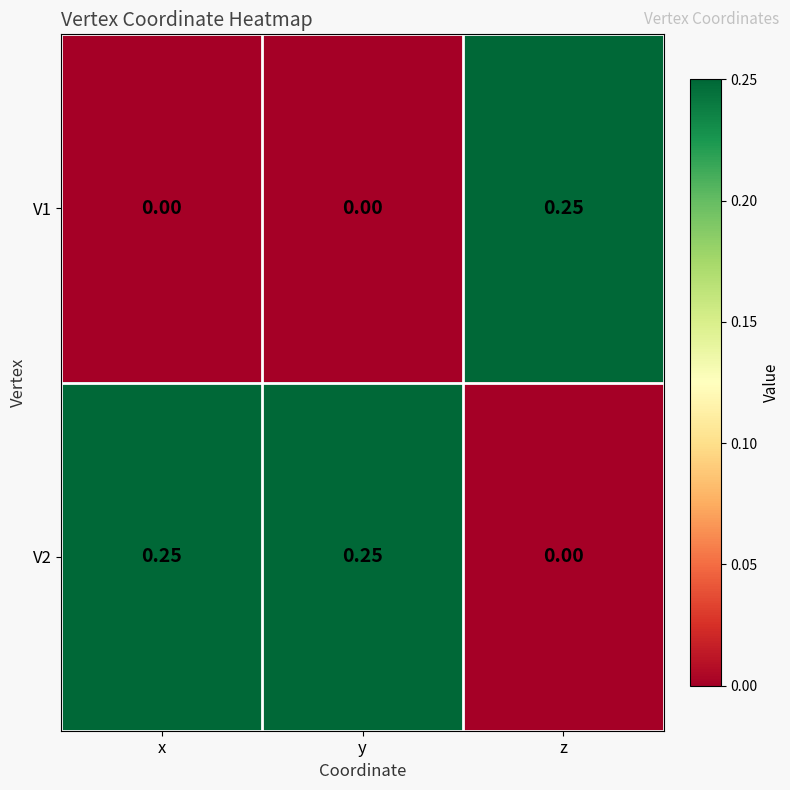

Where is V2 nearest to the value 0?

z